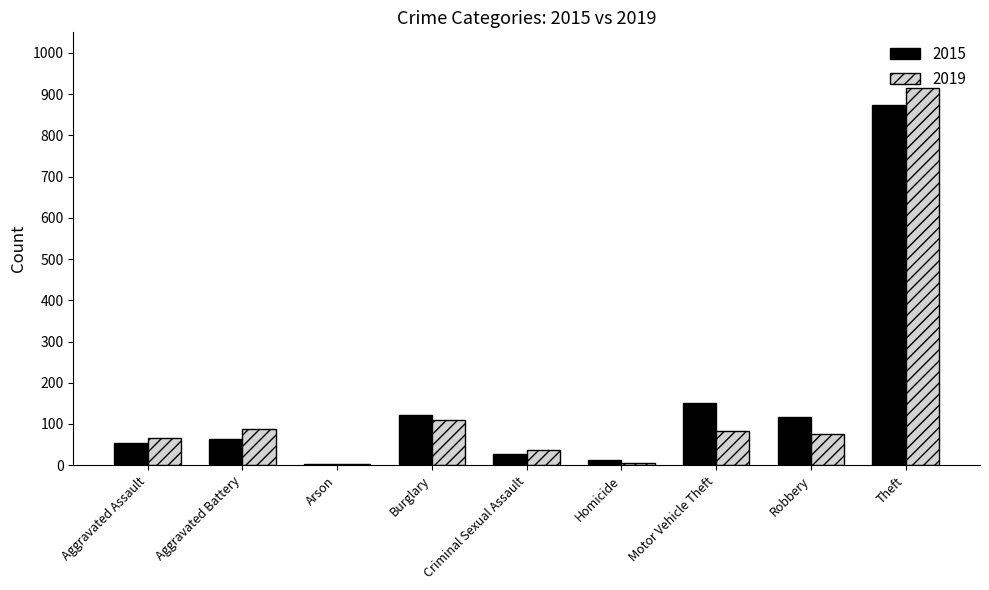

Count the number of categories in the chart.

9